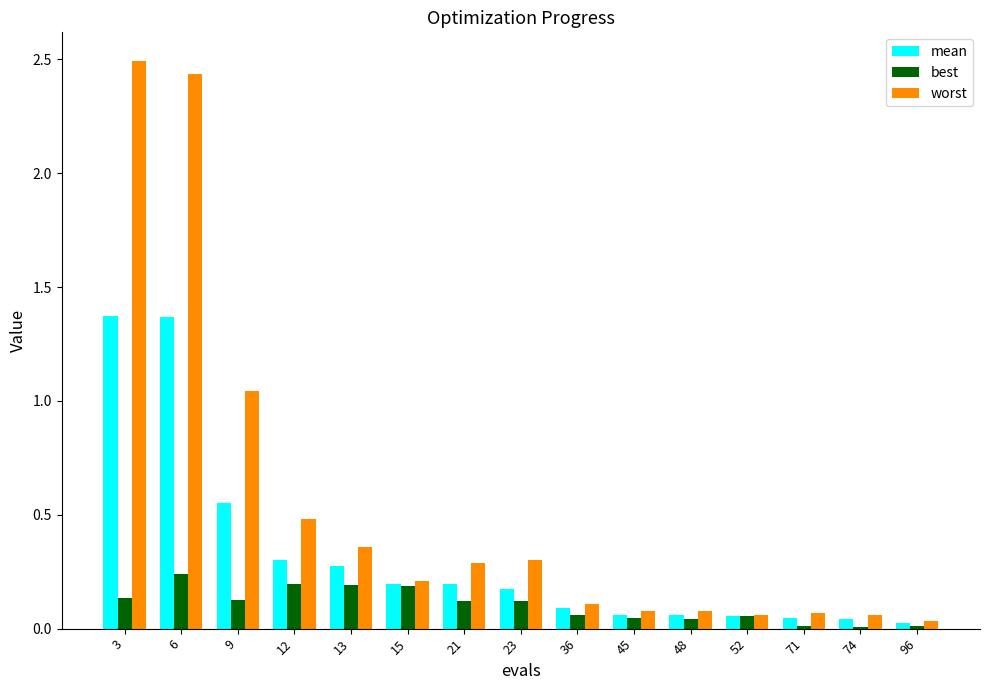

How many distinct data groups are displayed?

3